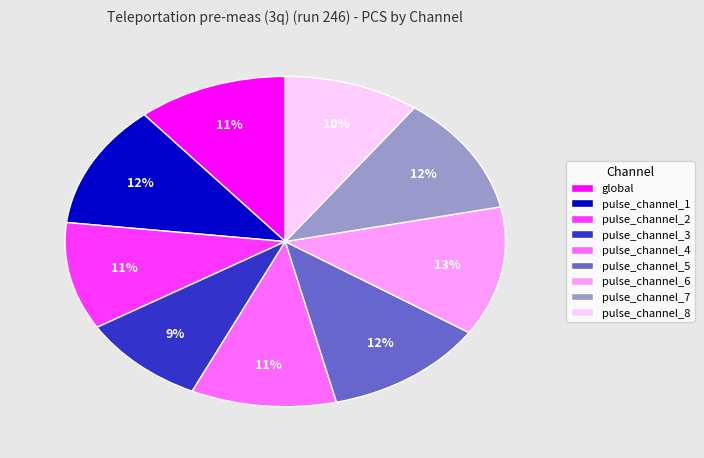

Between pulse_channel_3 and pulse_channel_2, which is larger?

pulse_channel_2